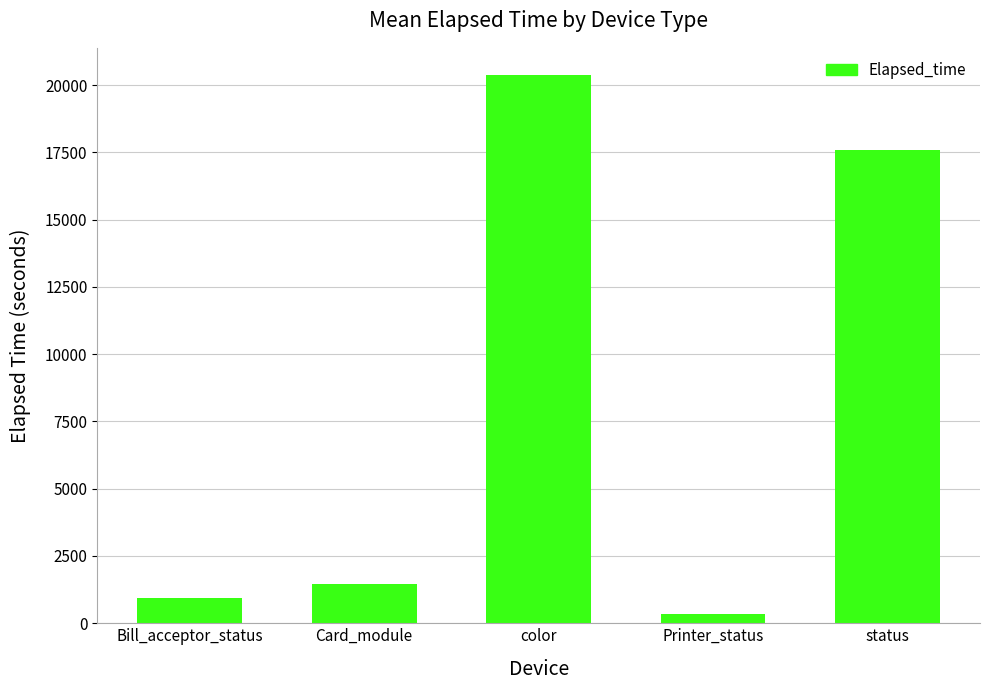

What is the sum of the values at Card_module and Printer_status?

1808.2